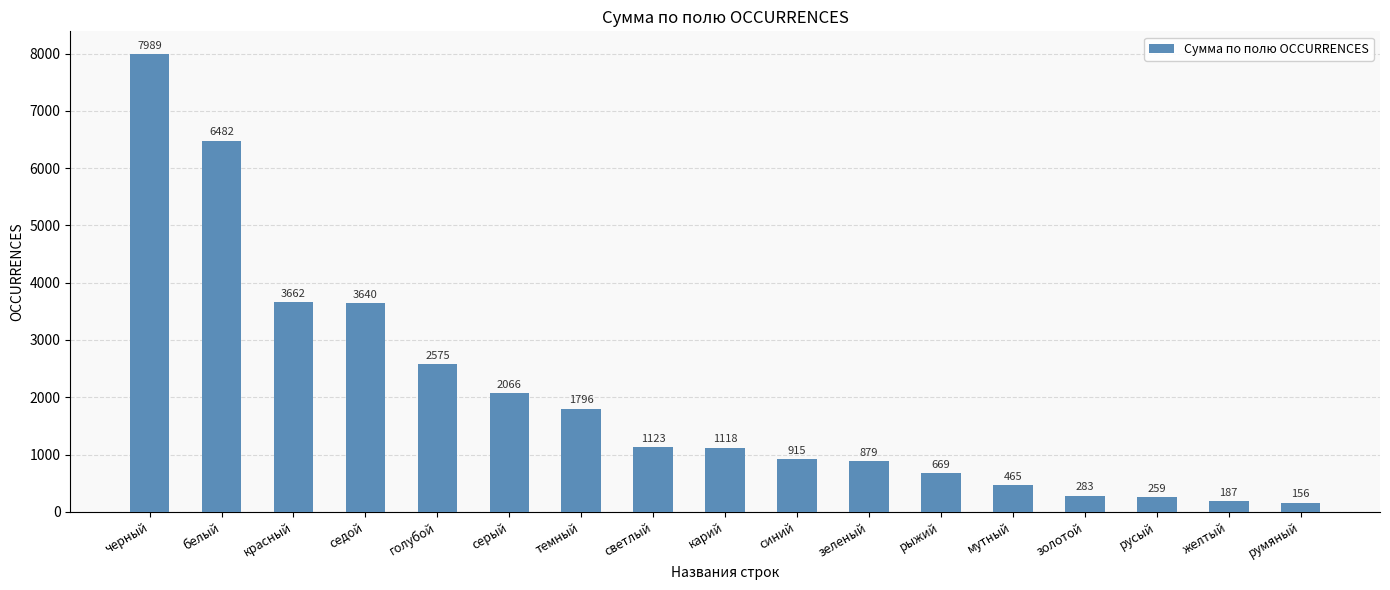

List the labels in order of value, smallest first.

румяный, желтый, русый, золотой, мутный, рыжий, зеленый, синий, карий, светлый, темный, серый, голубой, седой, красный, белый, черный